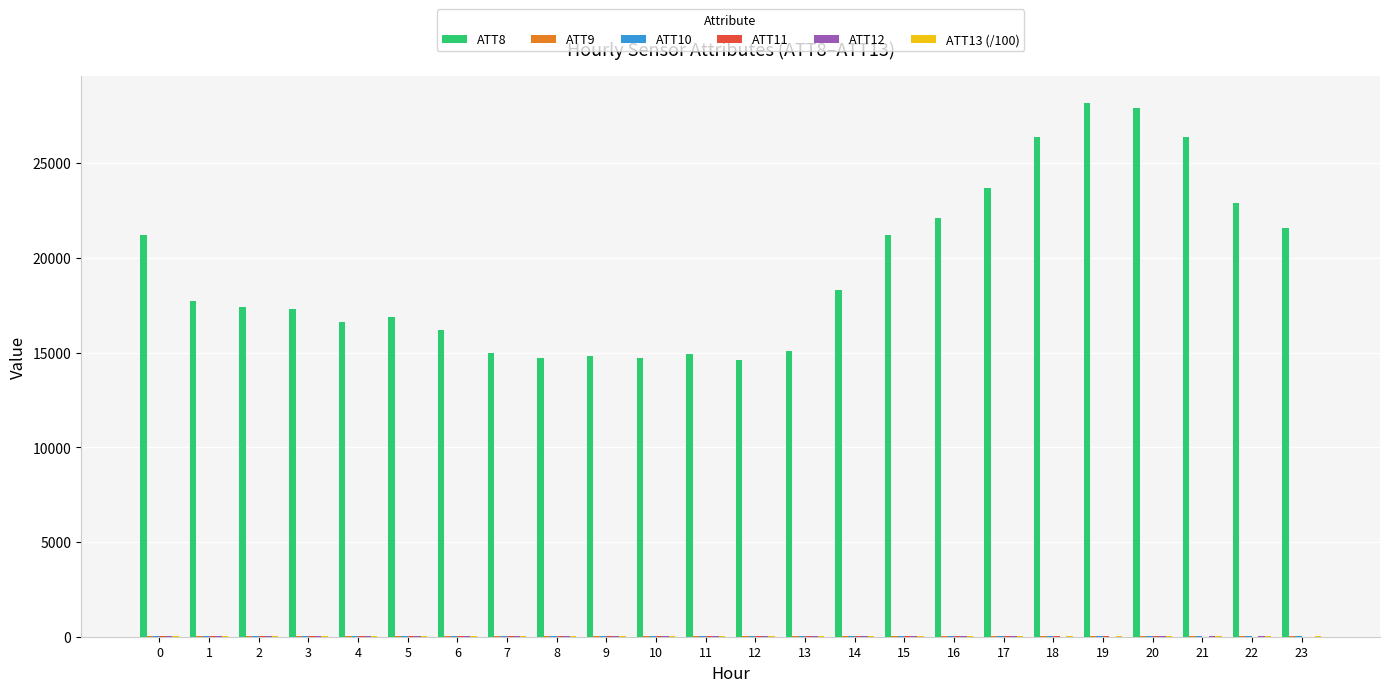

What is the maximum value shown in the chart?

28200.0